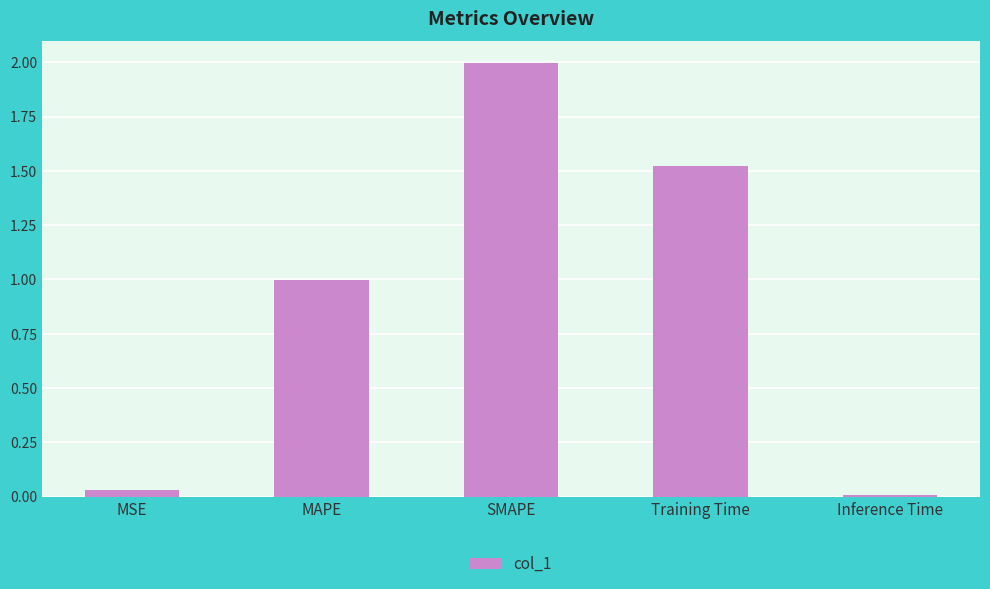

What is the difference between the maximum and minimum values?

2.0